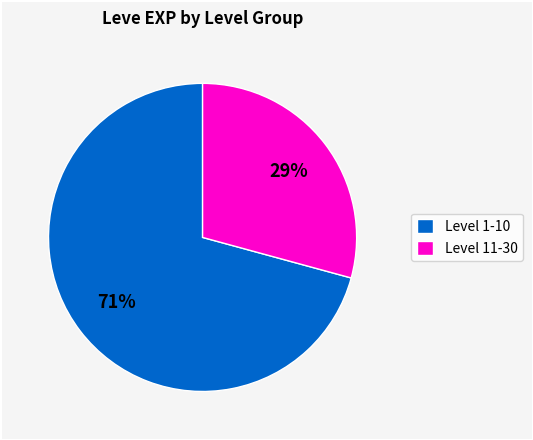

What is the ratio of the value at Level 1-10 to the value at Level 11-30?

2.4